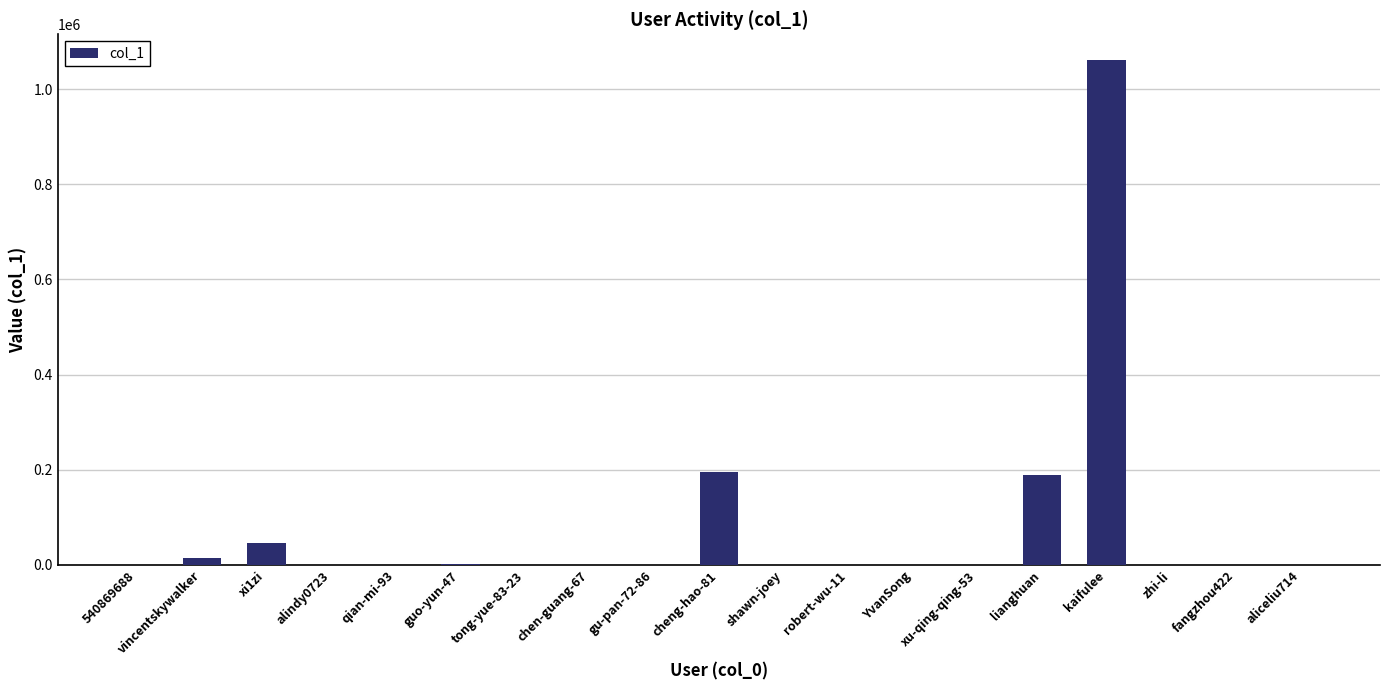

At which category does the chart reach its peak across all series?

kaifulee